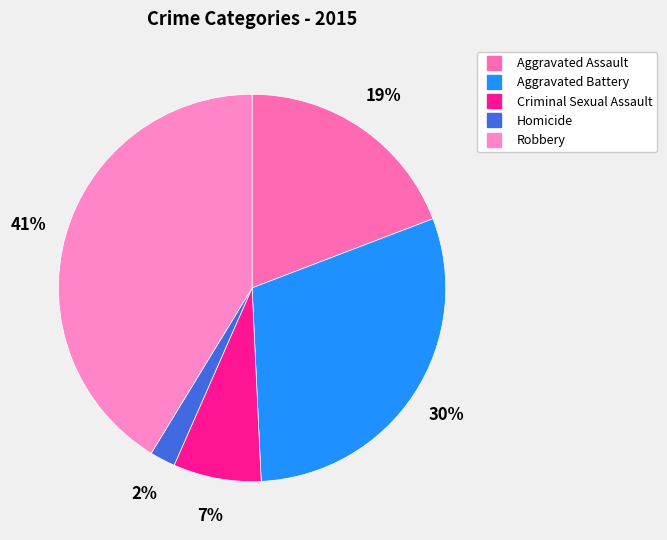

Is there any slice that represents more than half of the pie?

No